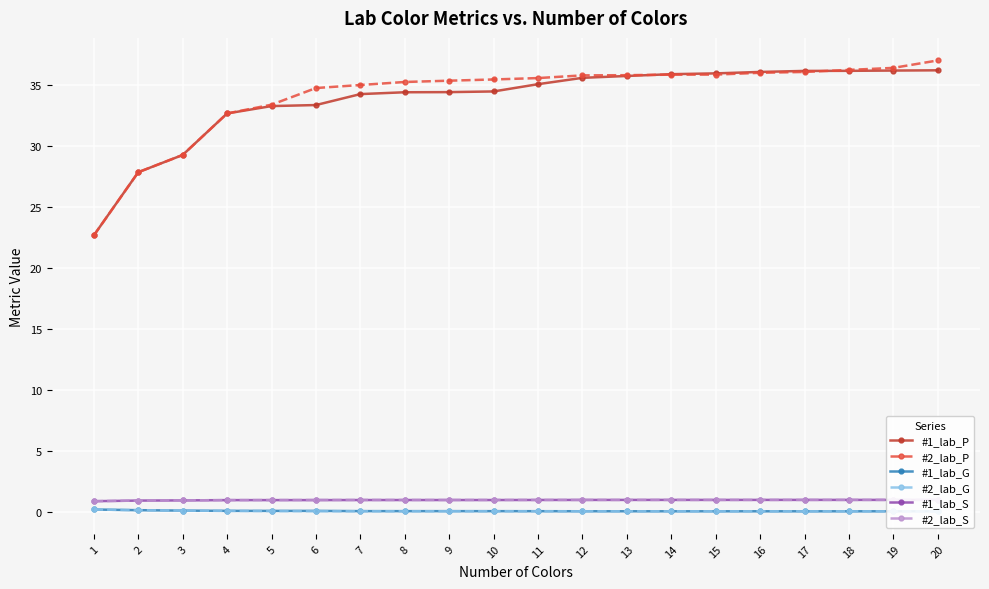

True or false: #2_lab_S has a value of 1.0 at 17.

True